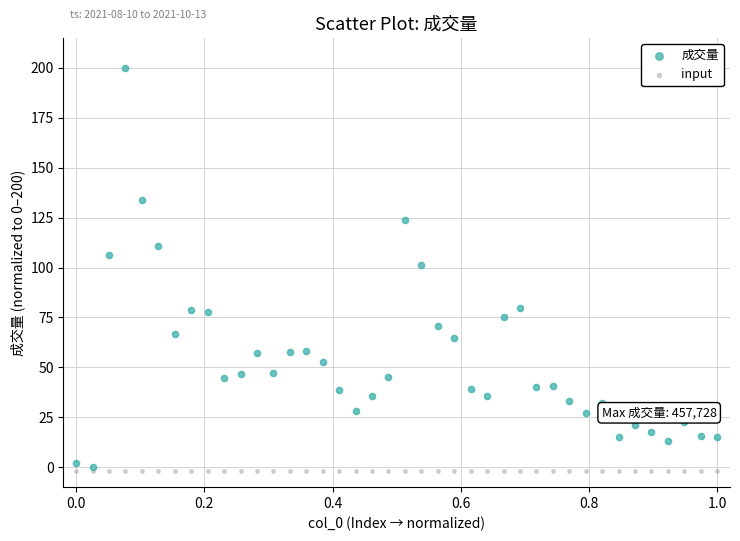

Which series reaches the minimum Y coordinate?

input